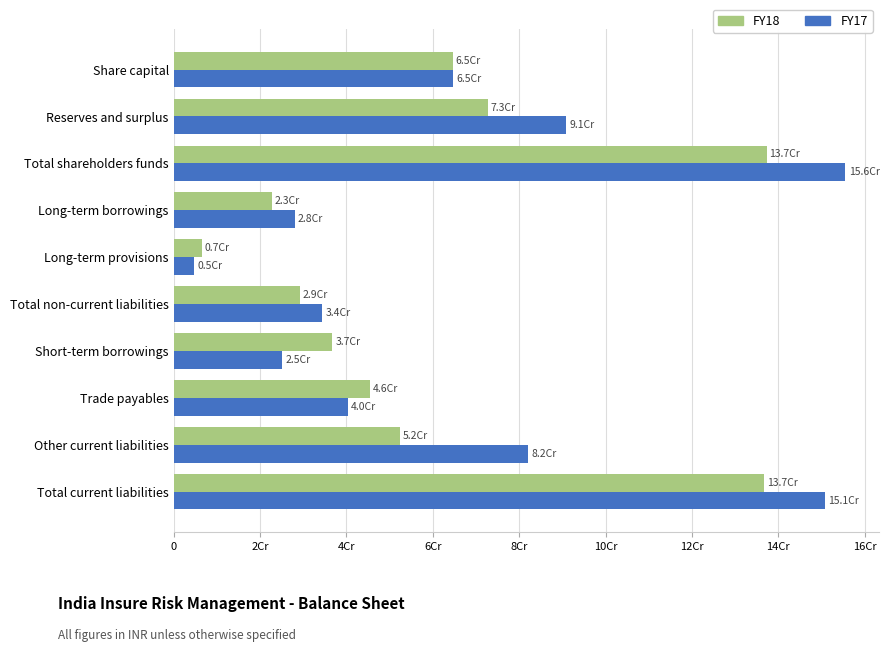

What are all the series names shown in the legend?

FY18, FY17